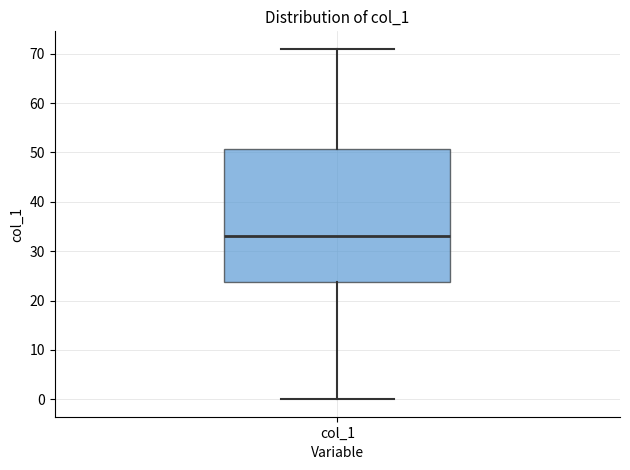

Transcribe this box plot: give where the median line is, the range the box spans, and where the two whiskers end, as read against the y-axis. The values are not printed on the chart, so give them approximately, as read against the axis.

median 33, box 24 to 51, whiskers 0 to 71